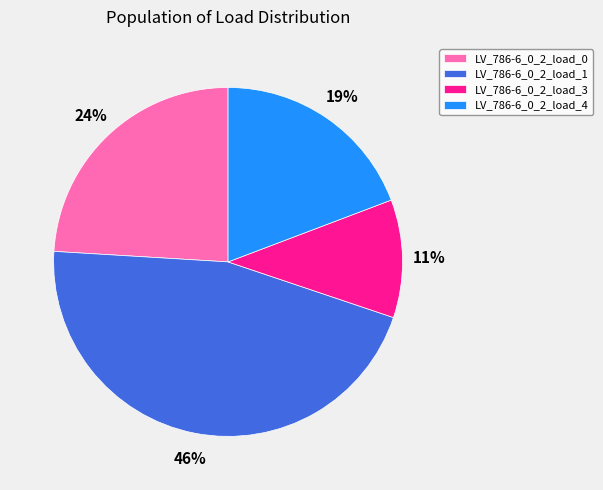

What percentage is the LV_786-6_0_2_load_4 slice, to the nearest percent?

19%